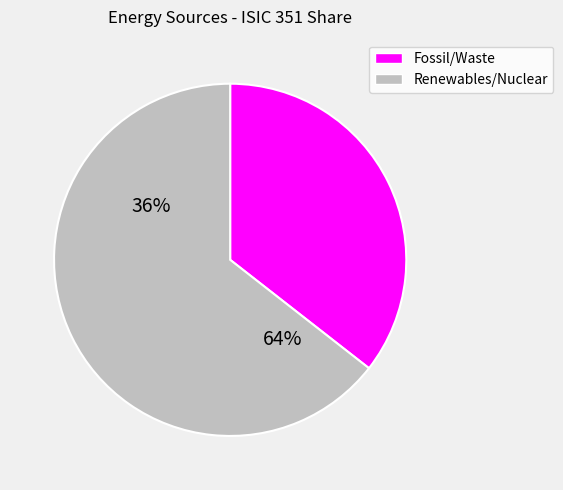

Is it true that lignite is 20% of the pie?

False